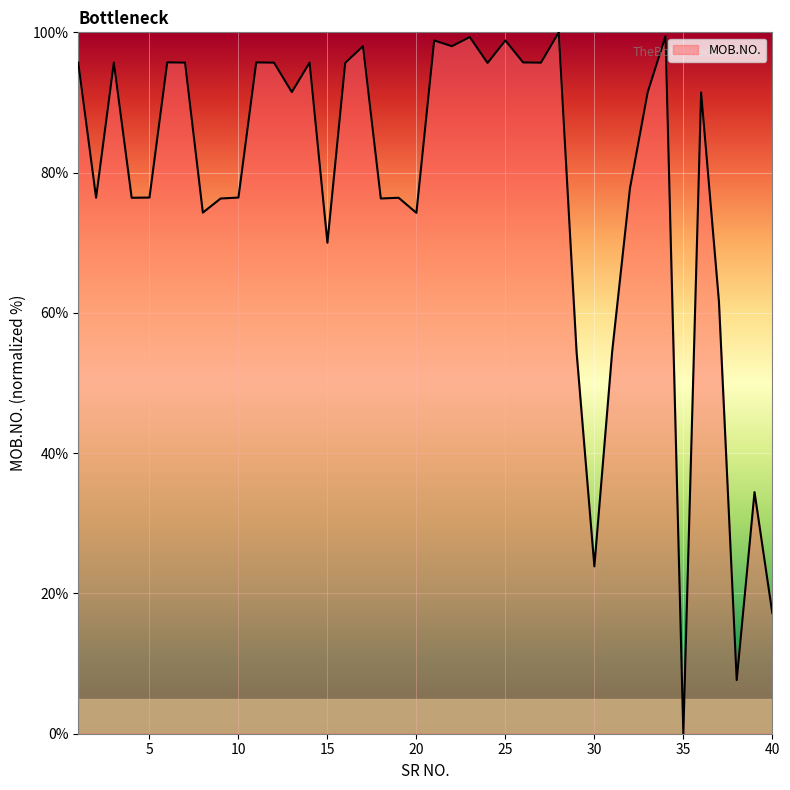

What is the greatest value displayed?

100.0